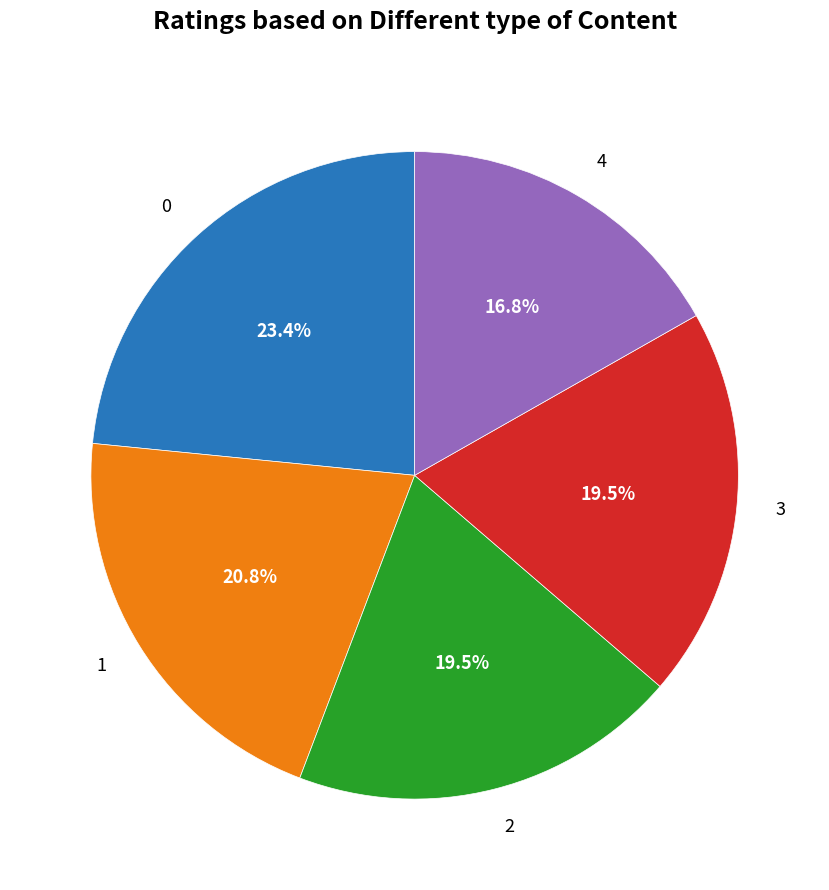

Is there a majority slice in this chart?

No